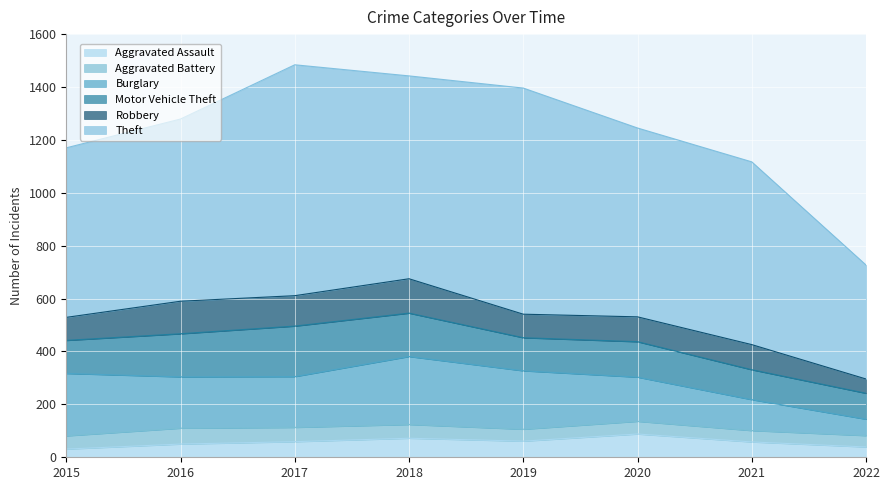

What is the difference between the highest and lowest values at 2021?

648